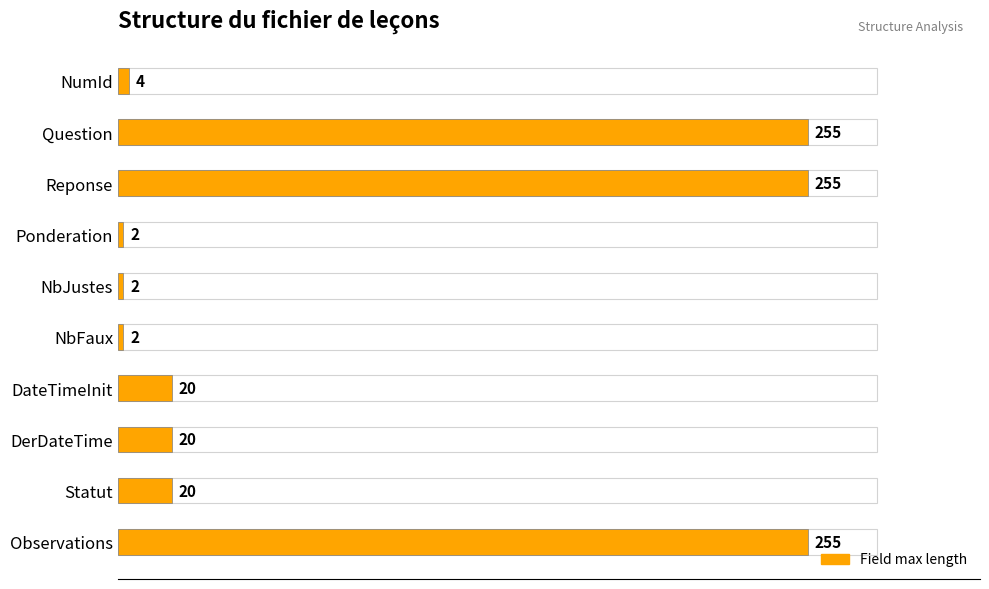

How many bars are there in total?

10